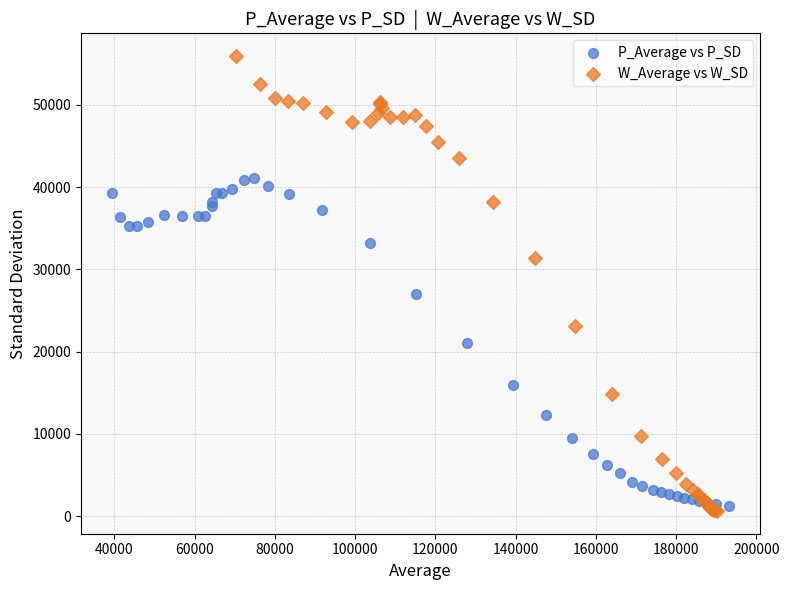

Which series contains the lowest Y value?

W_Average vs W_SD